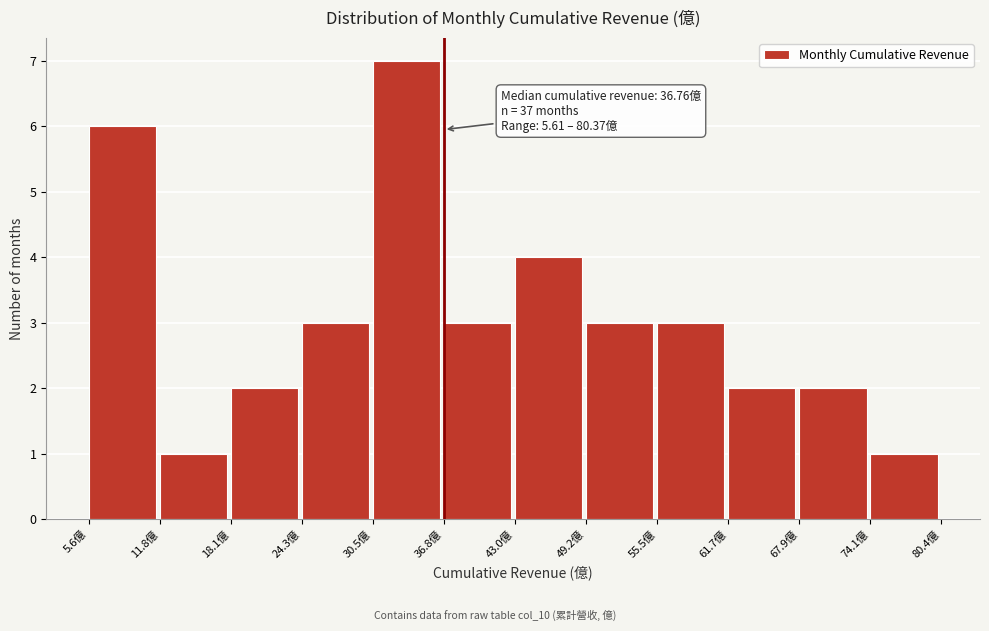

Which range on the x-axis has the tallest bar?

31 to 37